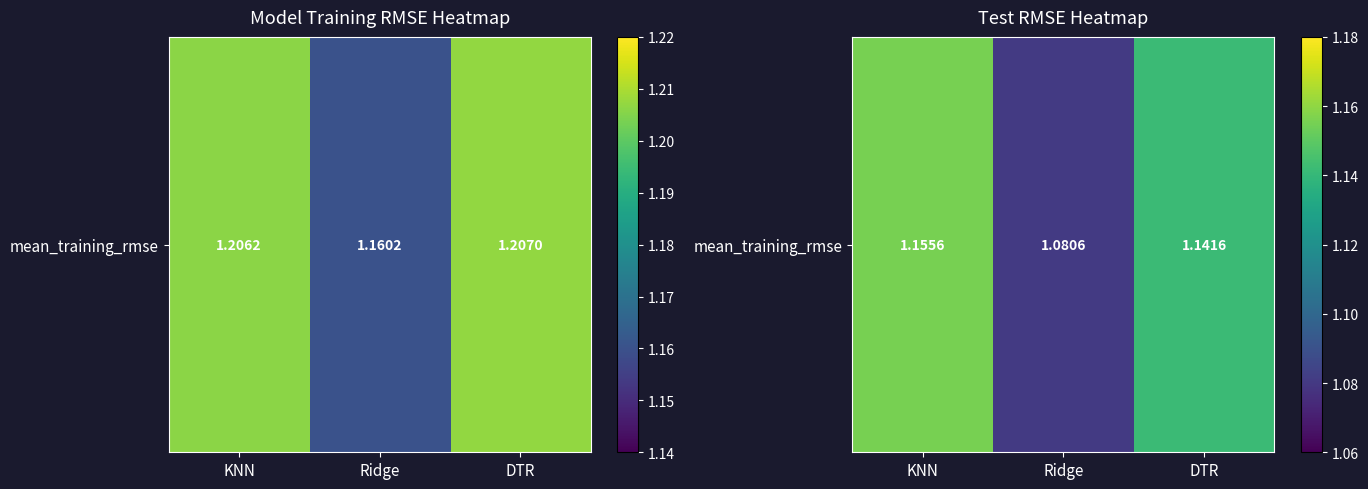

Is it true that the value at DTR is 2.0?

False